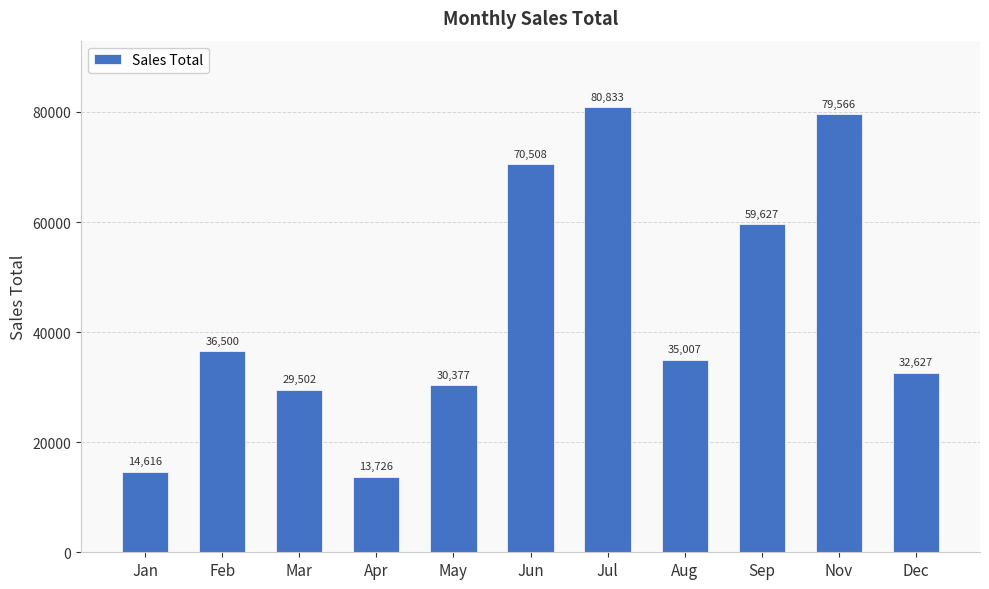

What is the change in value from Jul to Dec?

-48206.6